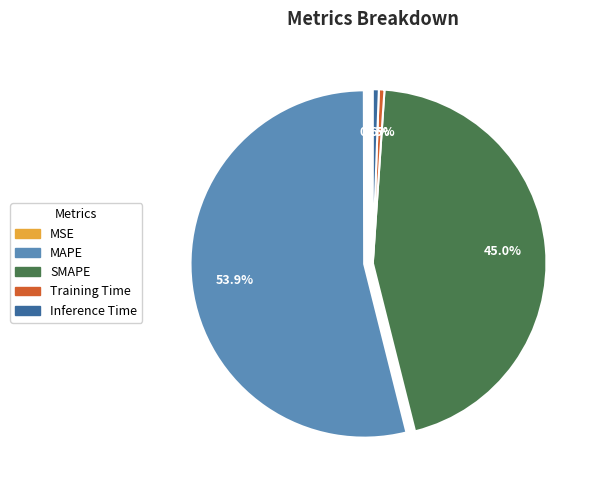

What percentage is NOT represented by MAPE?

46.1%